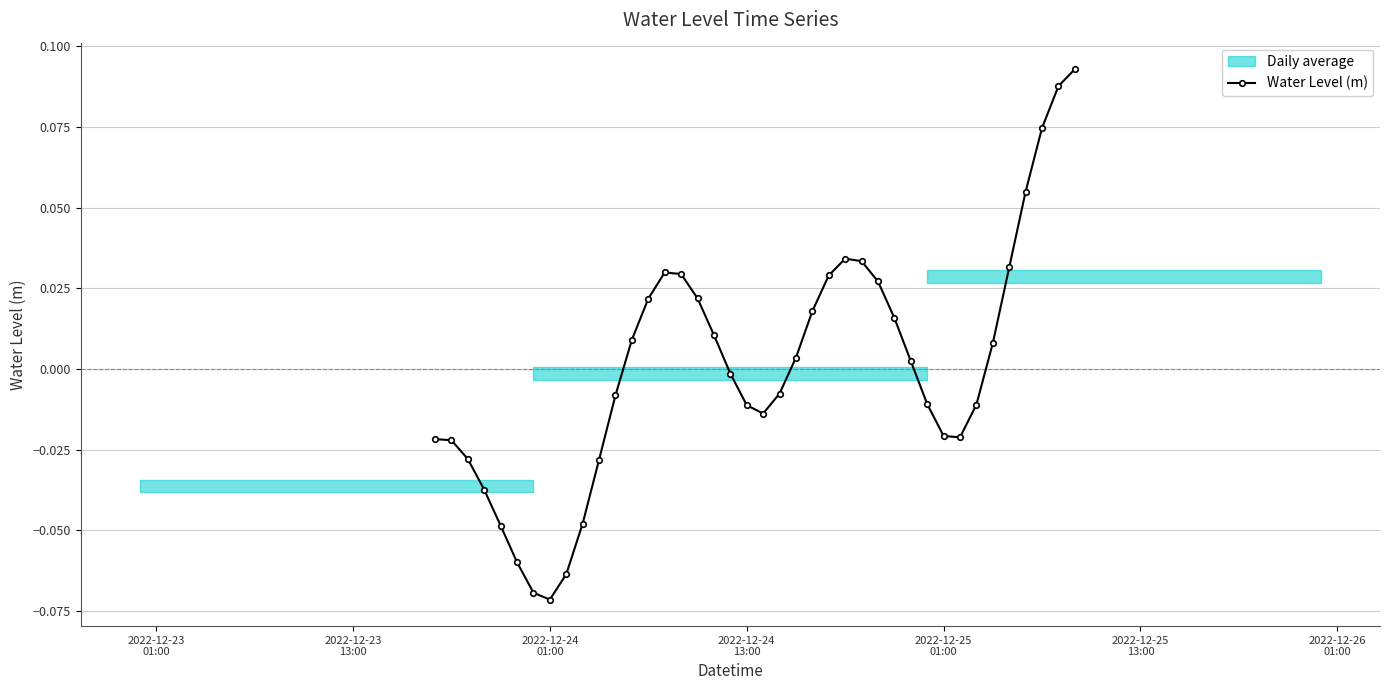

Is this an area chart (filled region under the line)?

No